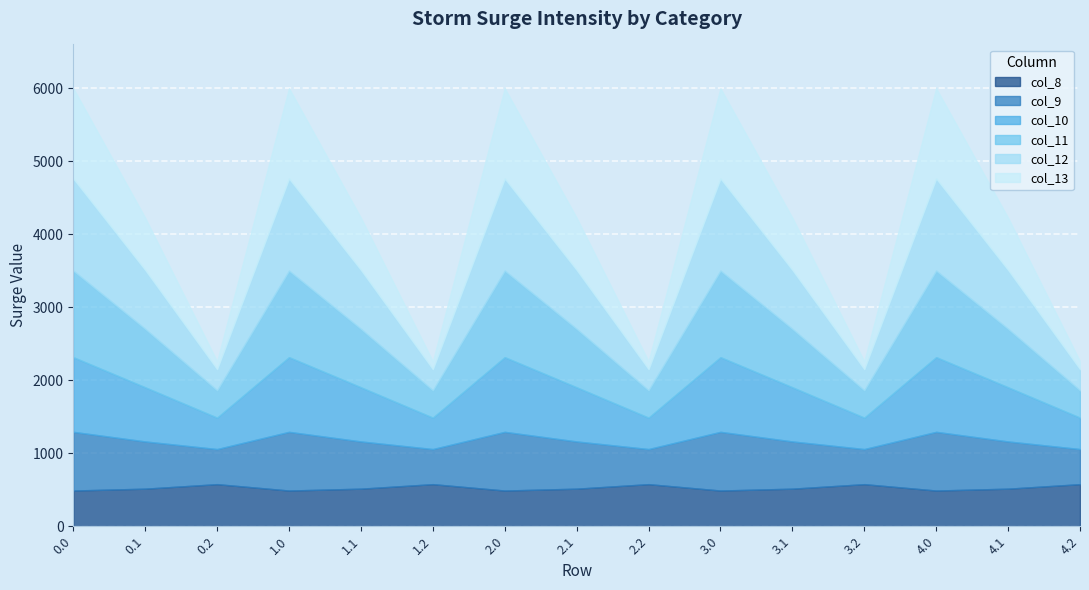

True or false: col_8 and col_9 intersect in this chart.

True